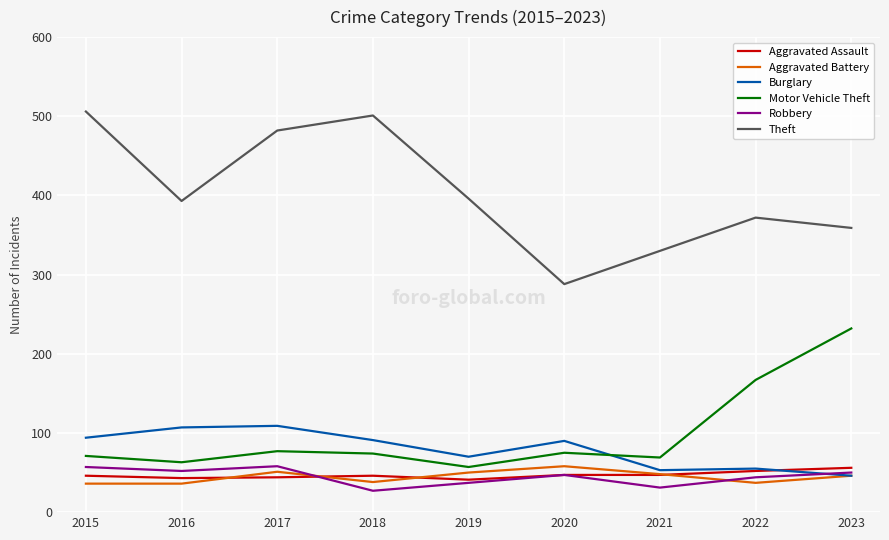

Which series has the largest total across all categories?

Theft